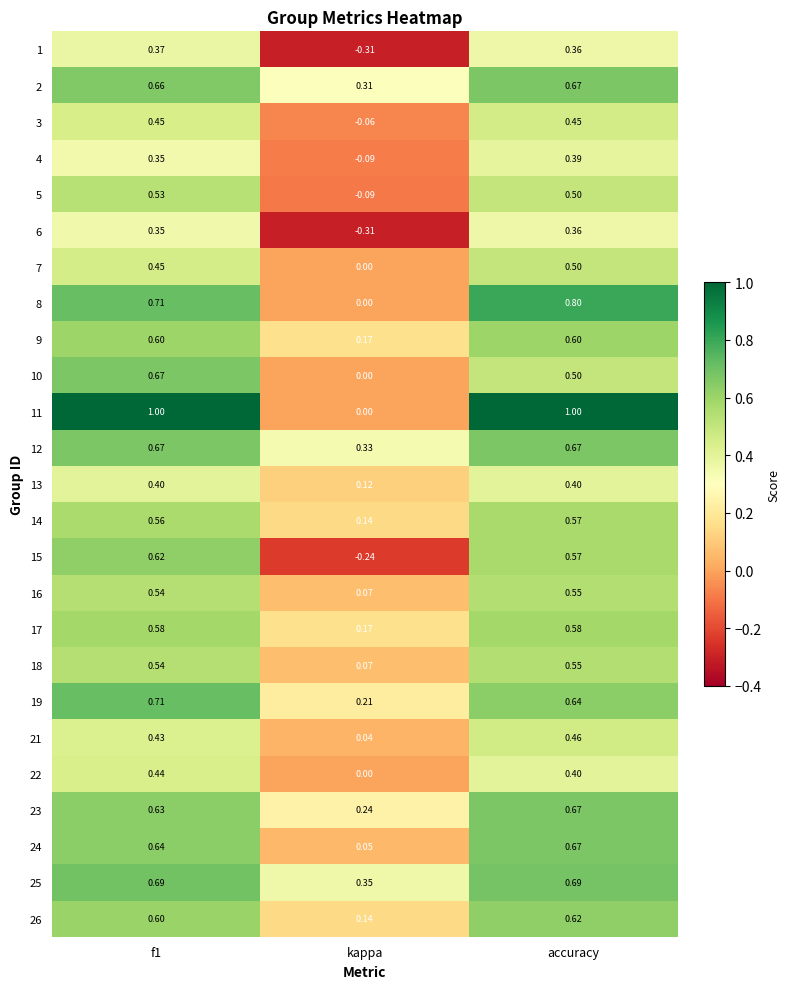

Where is 7 nearest to the value 0?

kappa